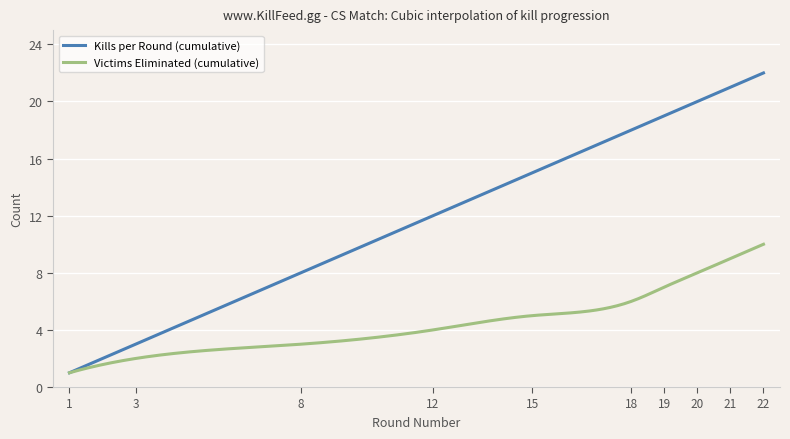

Rank the series by their average value, from highest to lowest.

Kills per Round (cumulative), Victims Eliminated (cumulative)